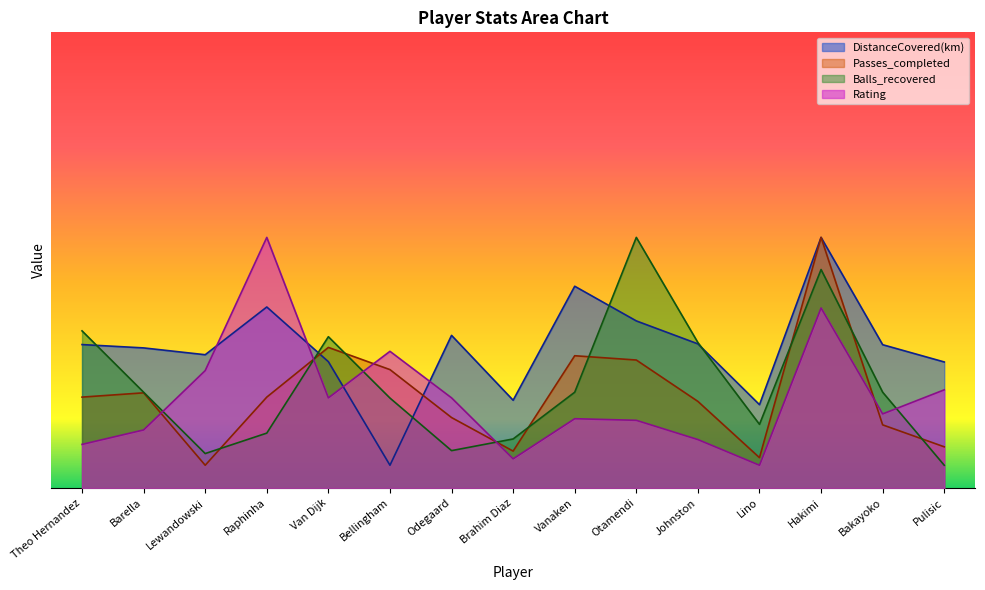

At which label does Passes_completed reach its minimum?

Lewandowski